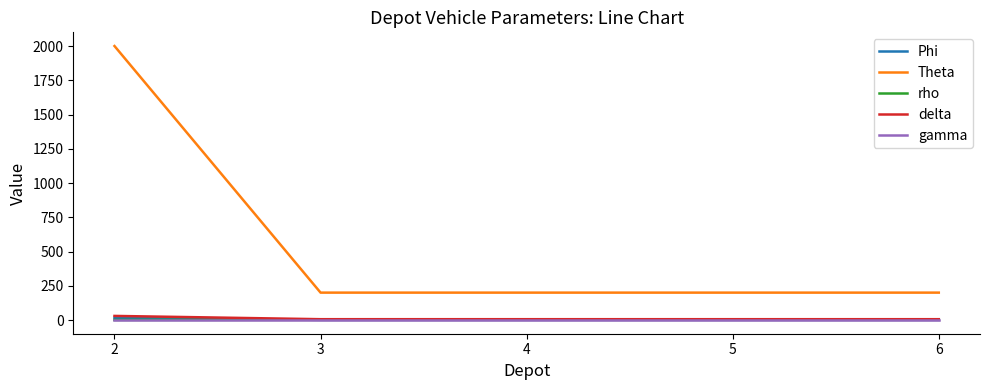

How many categories are shown in the chart?

5